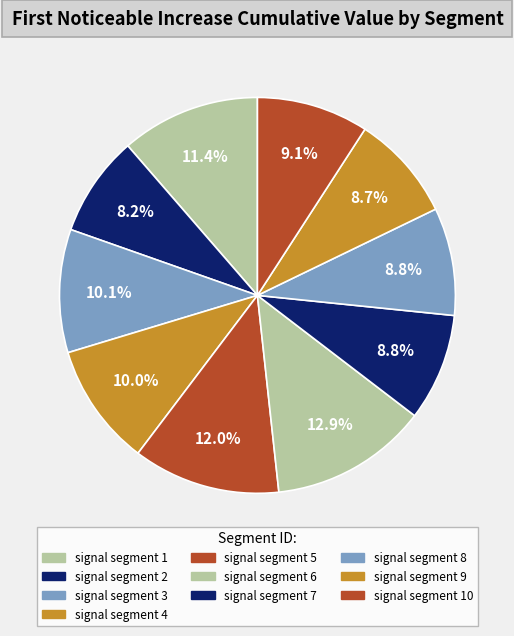

Count the number of slices in the pie.

10